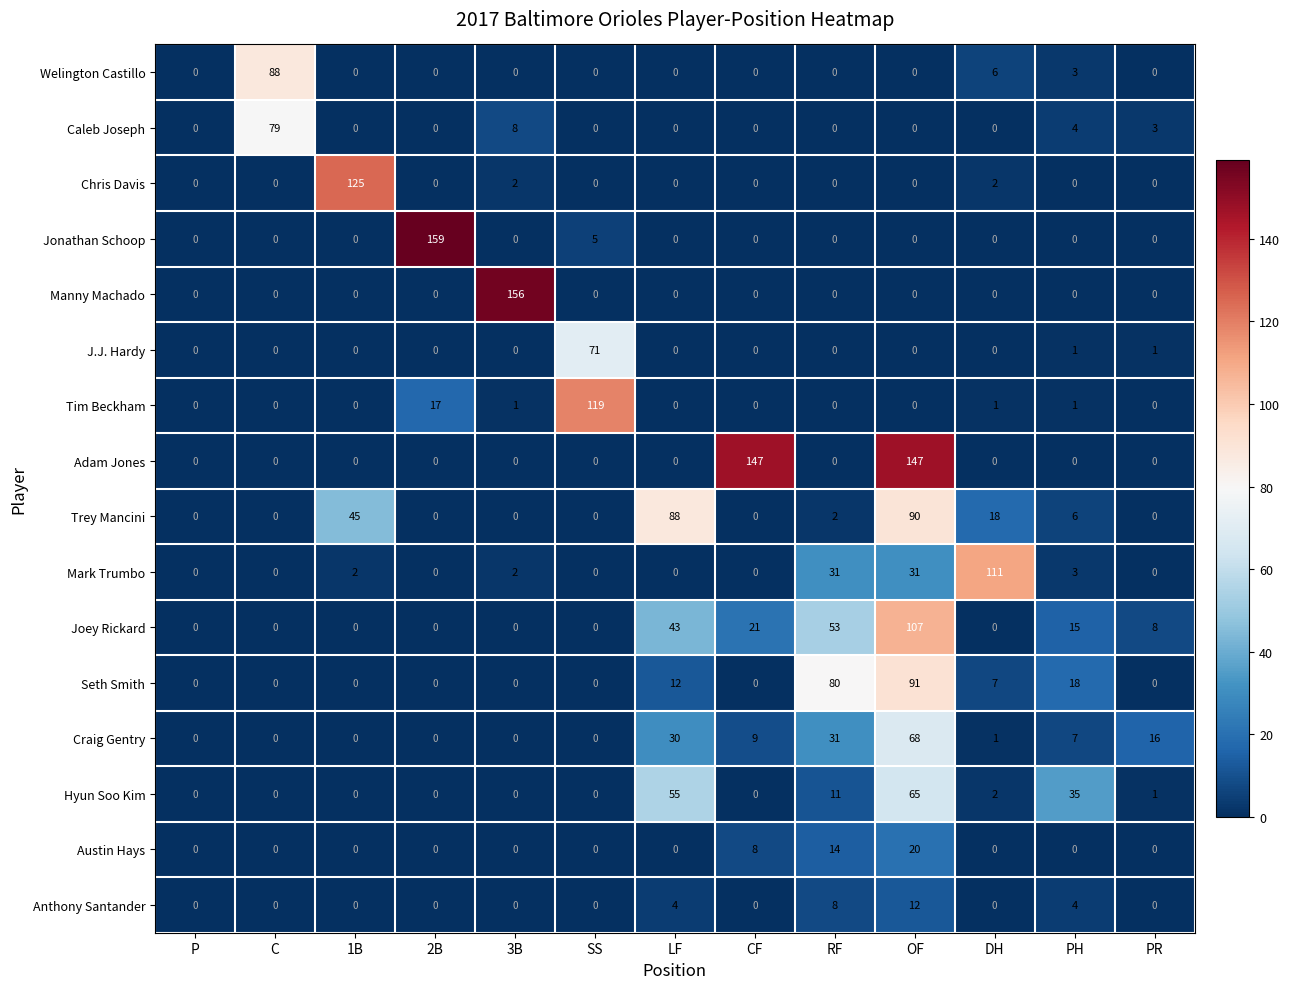

Rank the series by their maximum value, from lowest to highest.

Anthony Santander, Austin Hays, Hyun Soo Kim, Craig Gentry, J.J. Hardy, Caleb Joseph, Welington Castillo, Trey Mancini, Seth Smith, Joey Rickard, Mark Trumbo, Tim Beckham, Chris Davis, Adam Jones, Manny Machado, Jonathan Schoop